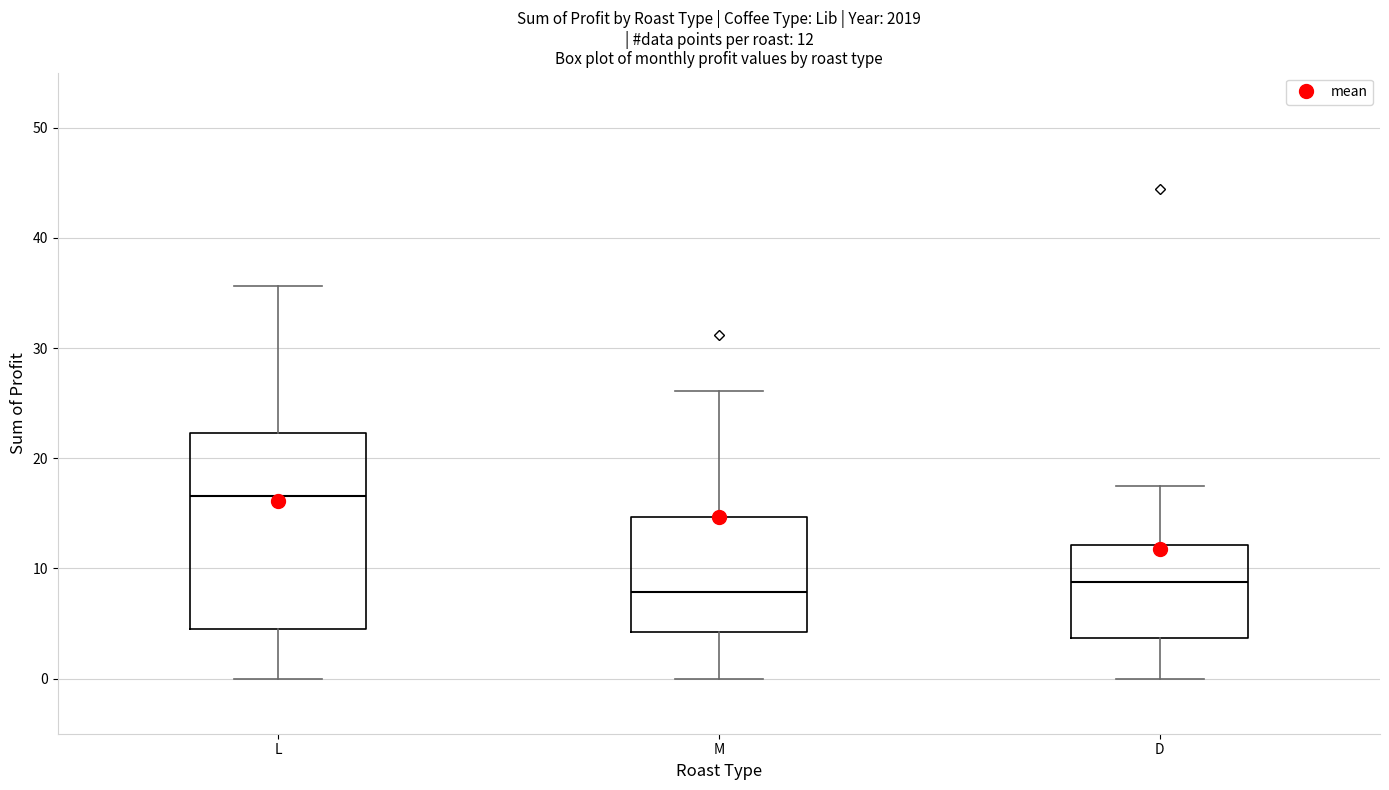

Which box is the tallest, from its lower edge to its upper edge?

L